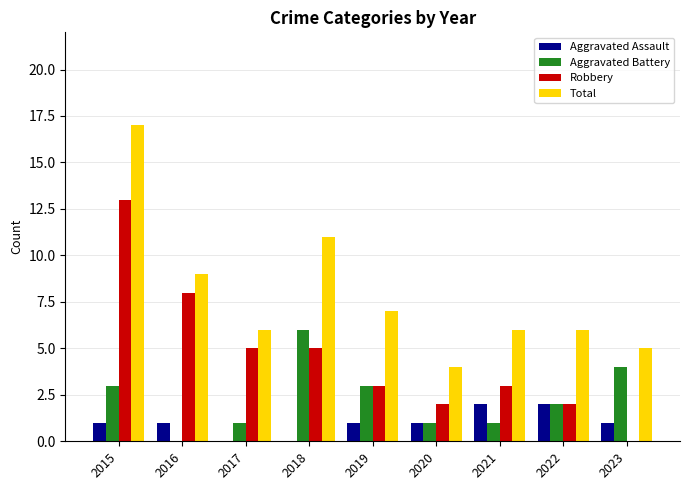

What is the highest value of the Robbery series?

13